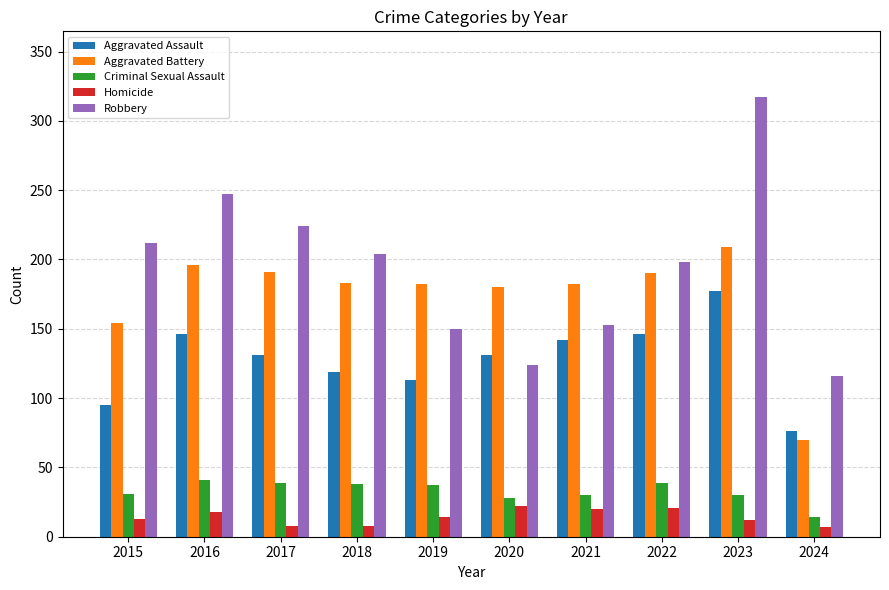

How many data points in Criminal Sexual Assault are less than 37?

5